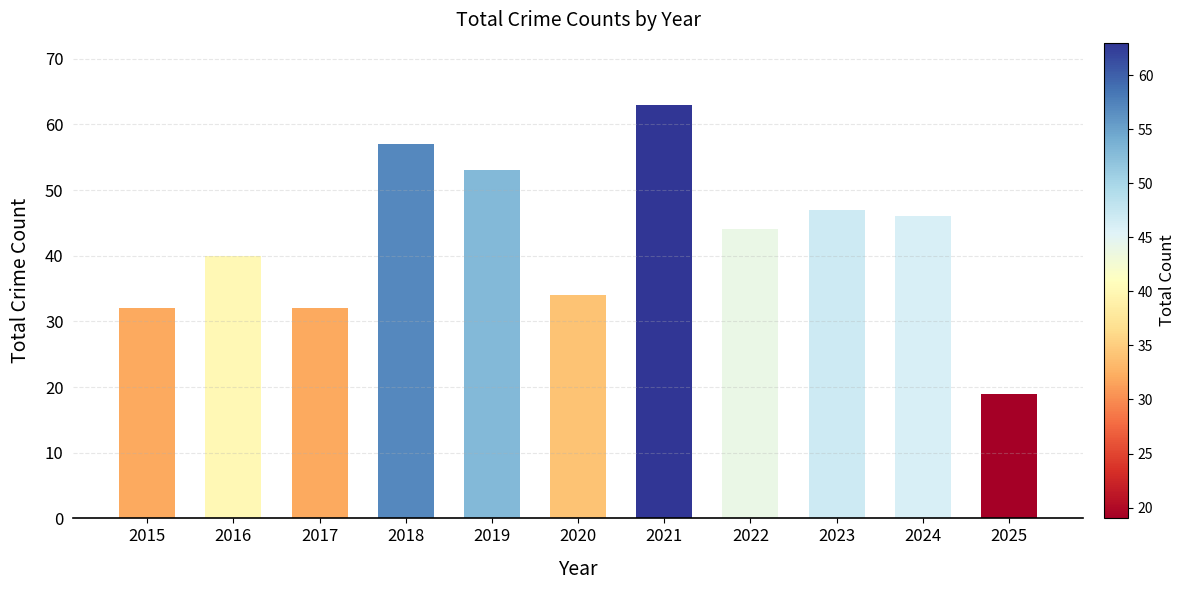

What is the minimum value shown in the chart?

19